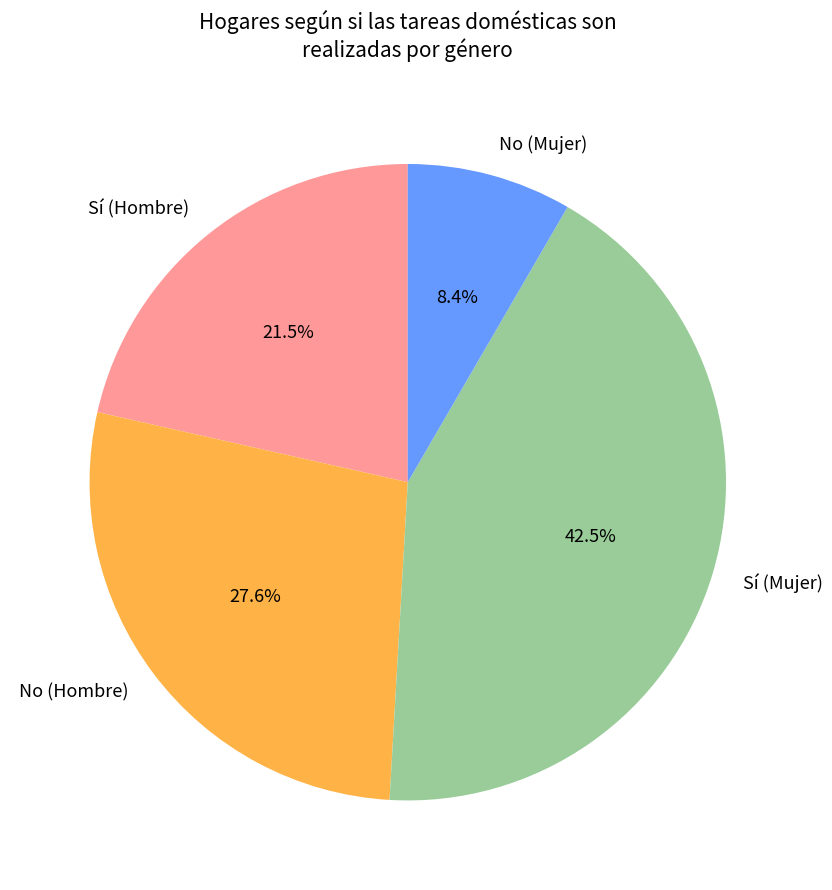

Does No (Hombre) represent more than half of the total?

No